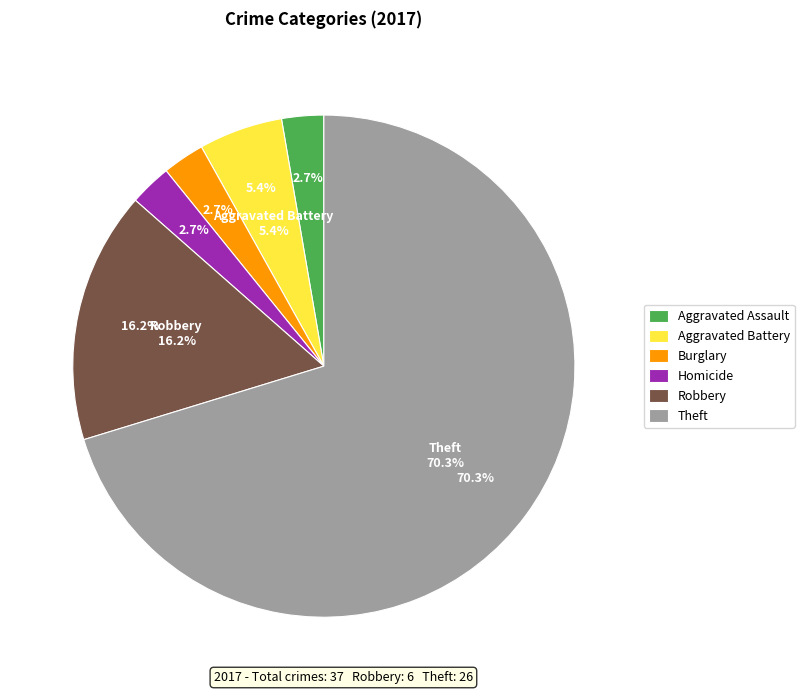

The Robbery slice represents 25% of the pie. True or false?

False